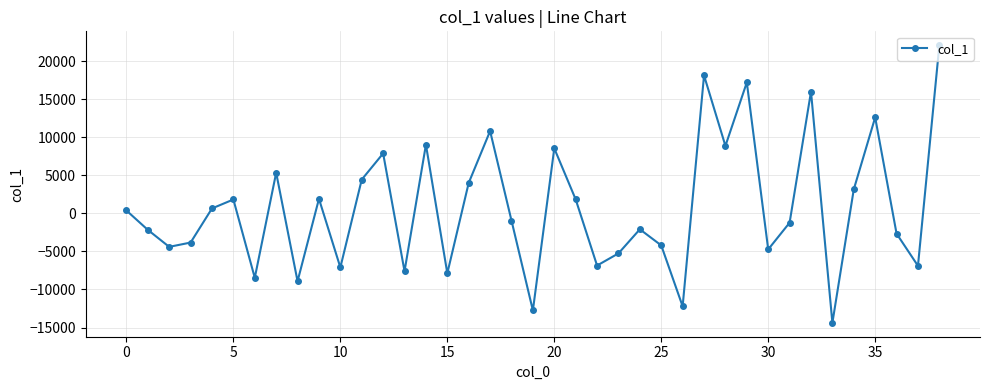

What is the difference between the second highest and second lowest values?

30884.4